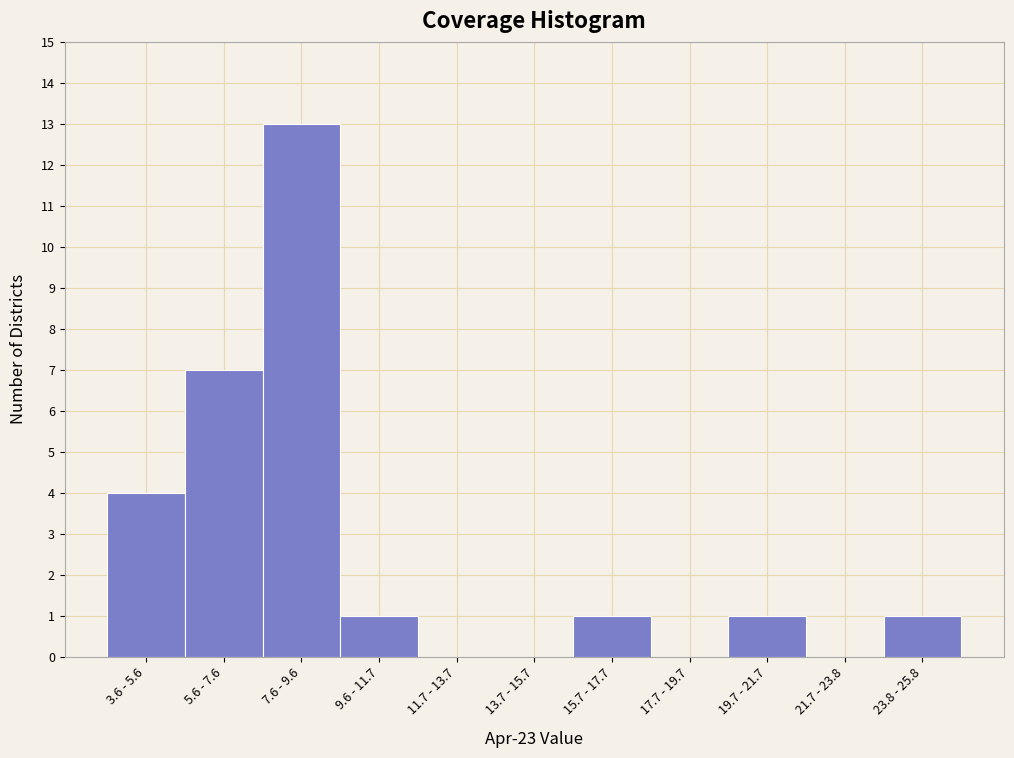

Reading left to right, transcribe all the data shown in this chart.

3.6 - 5.6=4	5.6 - 7.6=7	7.6 - 9.6=13	9.6 - 11.7=1	11.7 - 13.7=0	13.7 - 15.7=0	15.7 - 17.7=1	17.7 - 19.7=0	19.7 - 21.7=1	21.7 - 23.8=0	23.8 - 25.8=1